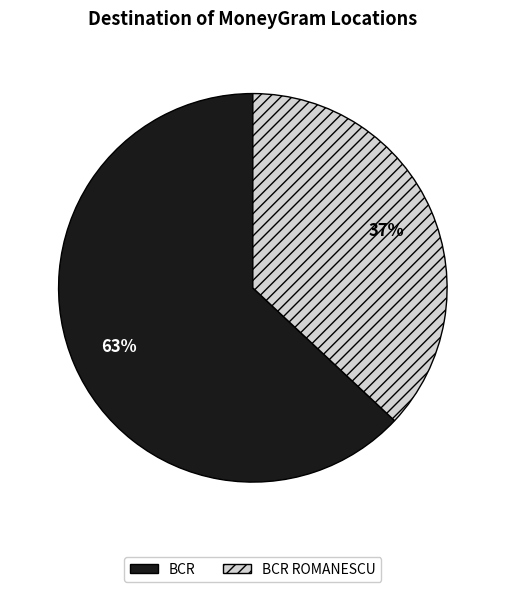

What is the largest slice in the pie chart?

BCR